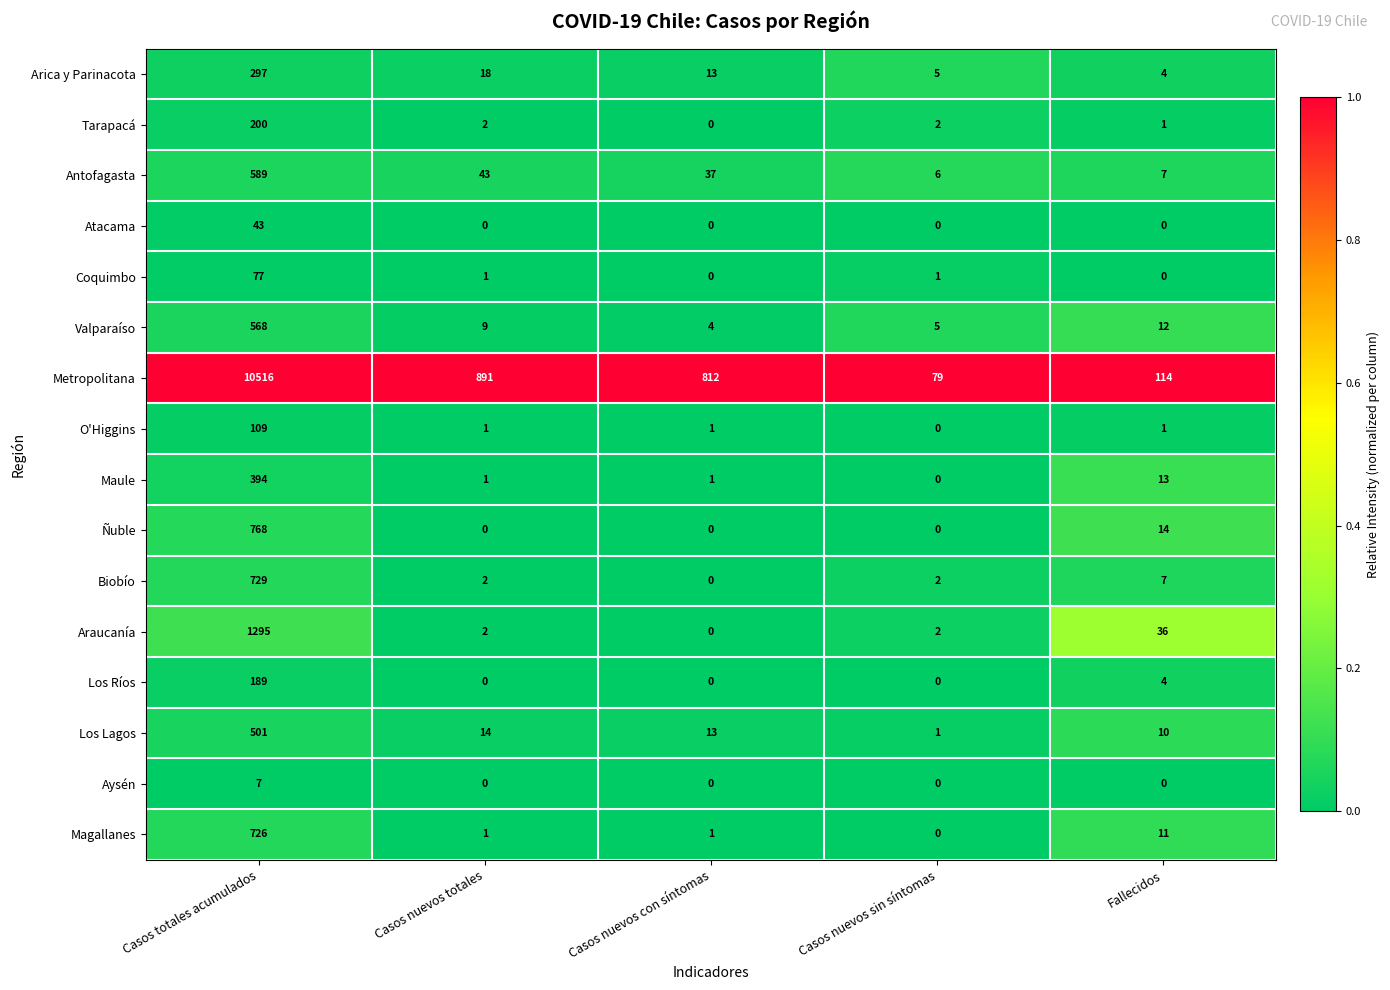

At which label does Los Lagos first exceed 13?

Casos totales acumulados